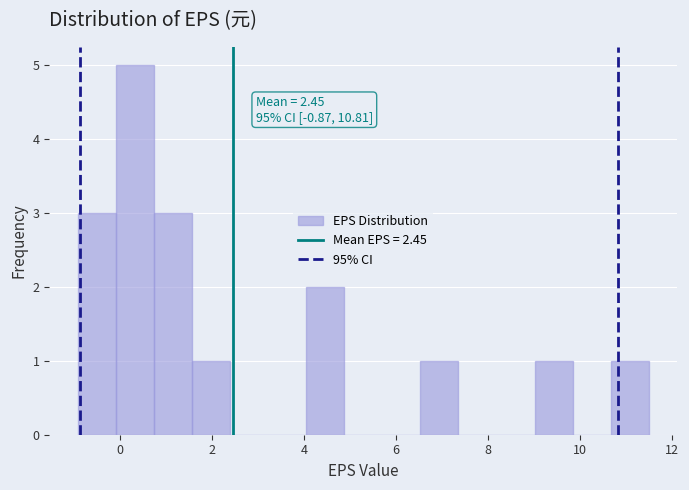

Over which range of the x-axis is the bar tallest?

0.0 to 0.8